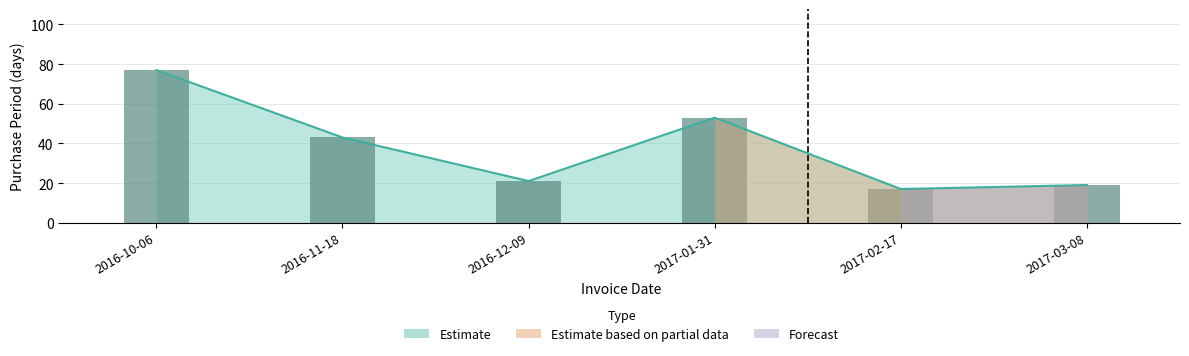

Reading right to left, list all the values displayed in this chart.

19	17	53	21	43	77